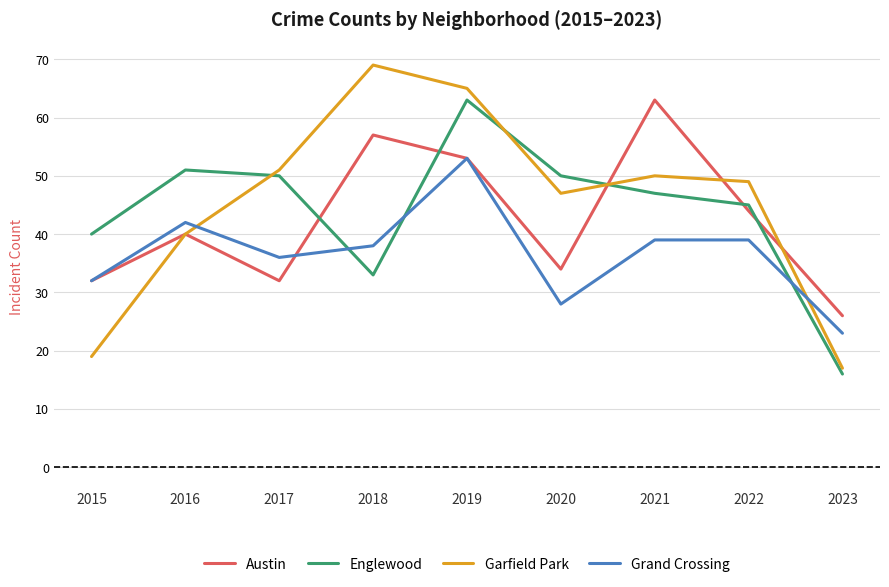

True or false: Grand Crossing has a value of 23 at 2023.

True